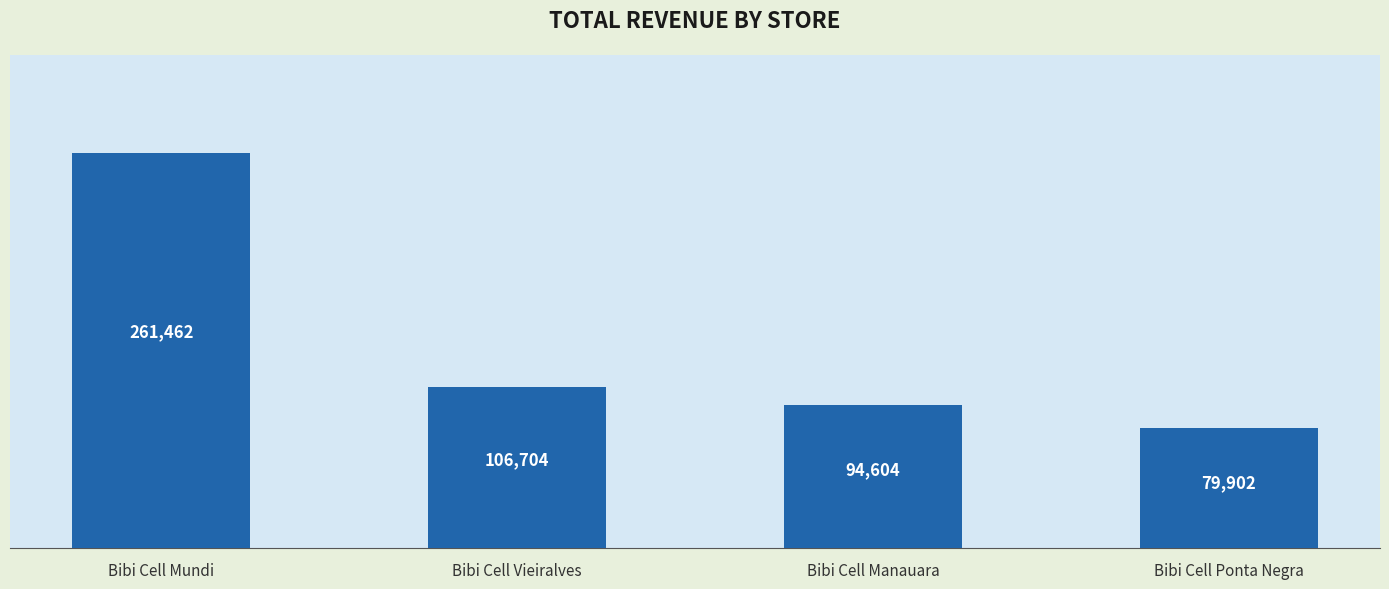

Does the chart contain stacked bars?

No